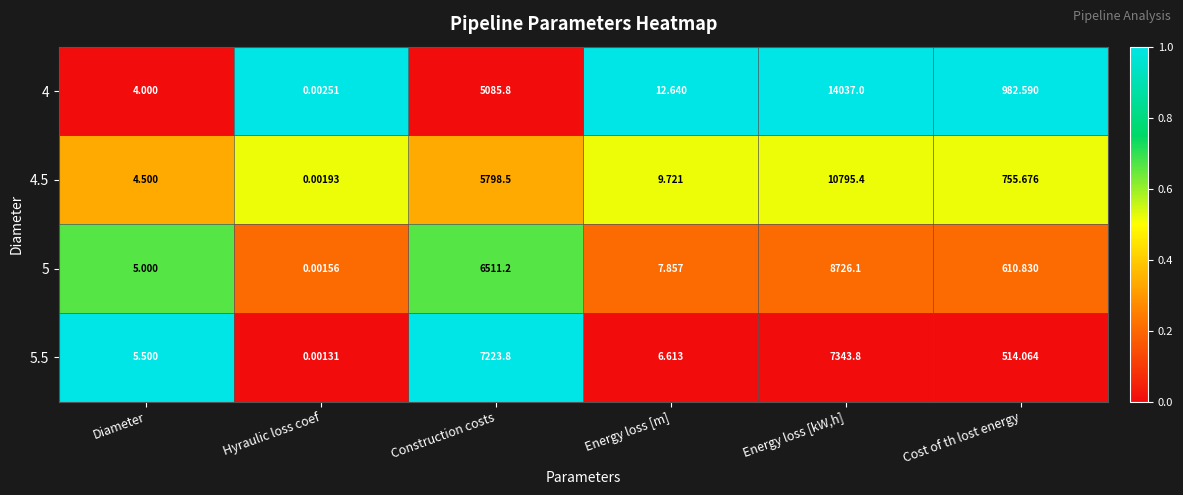

At which category is the sum across all series the highest?

Energy loss [kW,h]